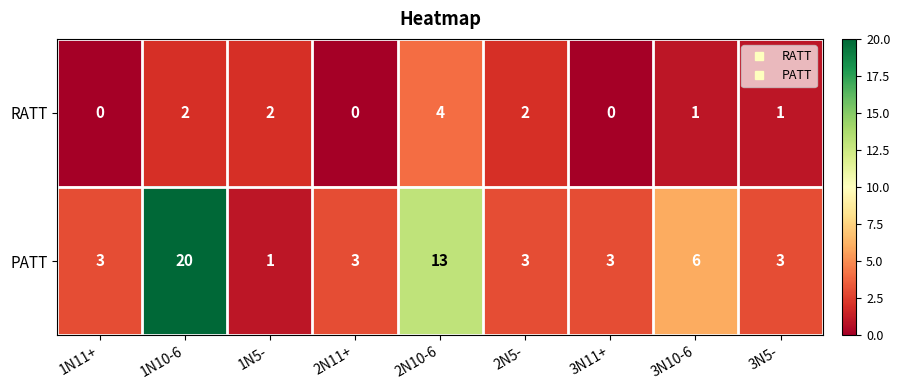

What is the difference between the maximum and second lowest values in the RATT series?

4